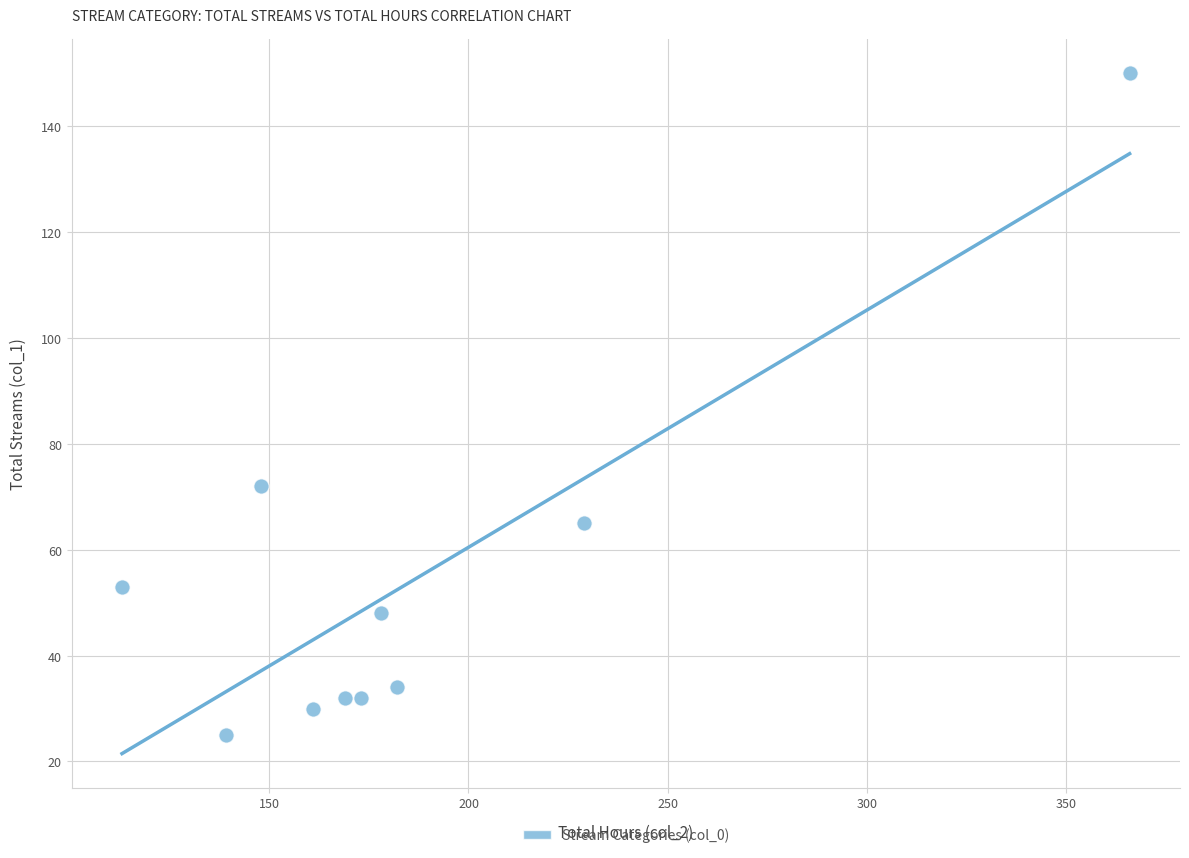

What is the range of Y values (max minus min)?

125